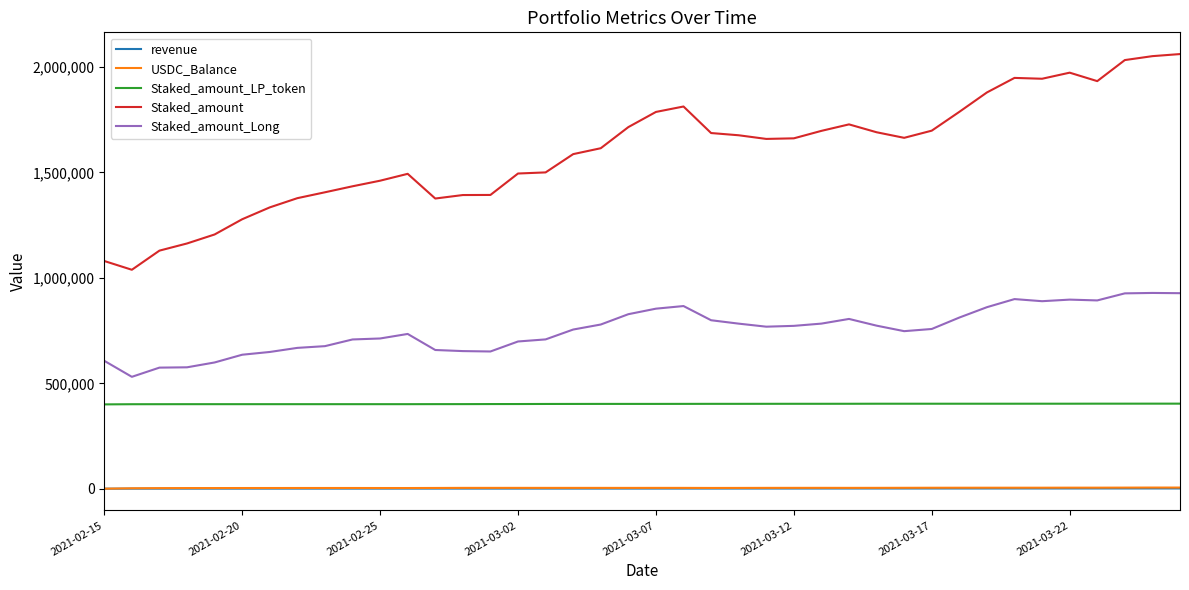

What is the sum of all Staked_amount values?

63858827.3